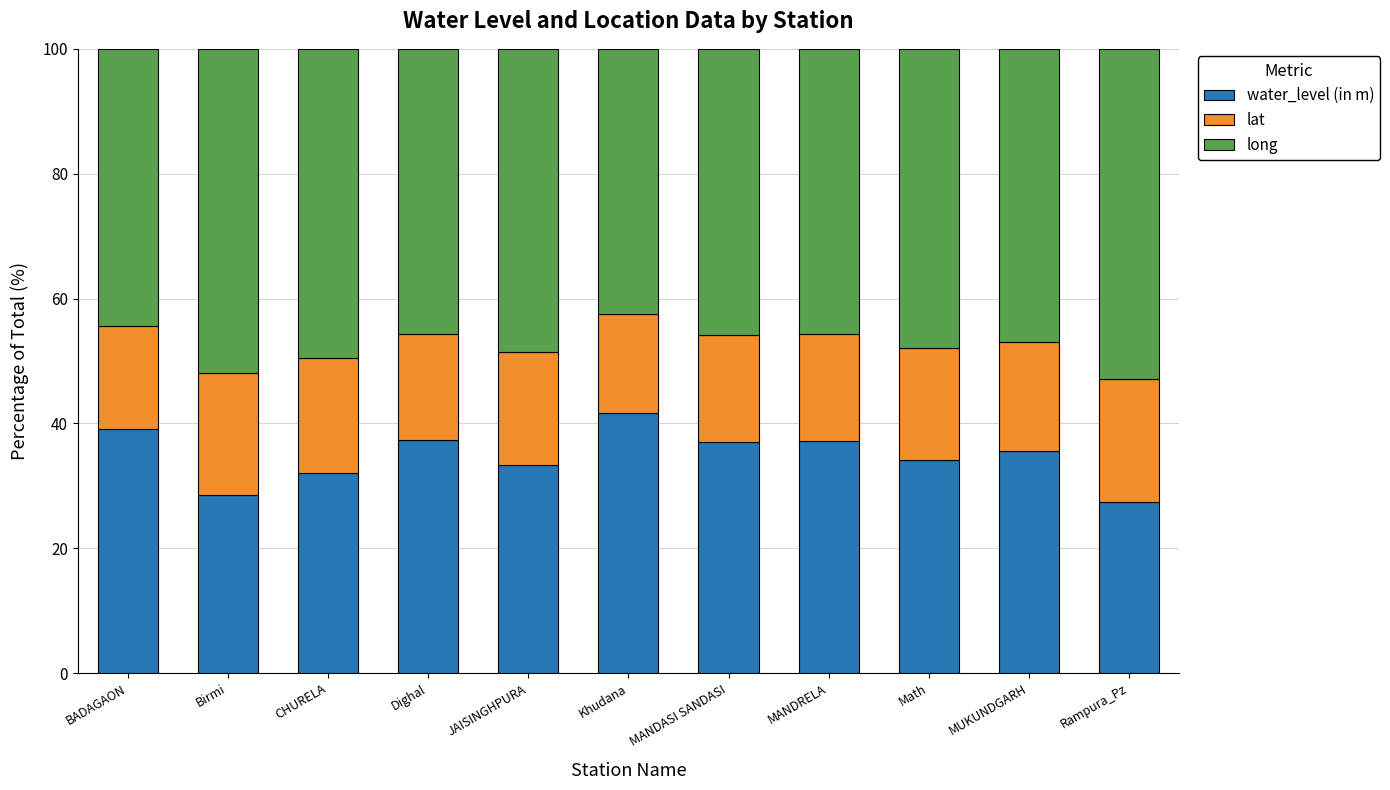

The value of water_level (in m) at Dighal is 17.4. True or false?

False